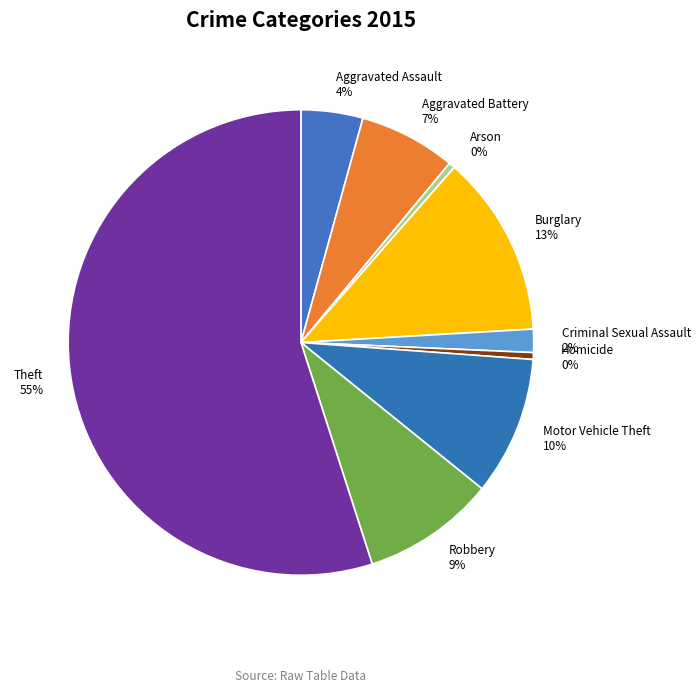

Between Robbery 9% and Criminal Sexual Assault 2%, which is larger?

Robbery 9%